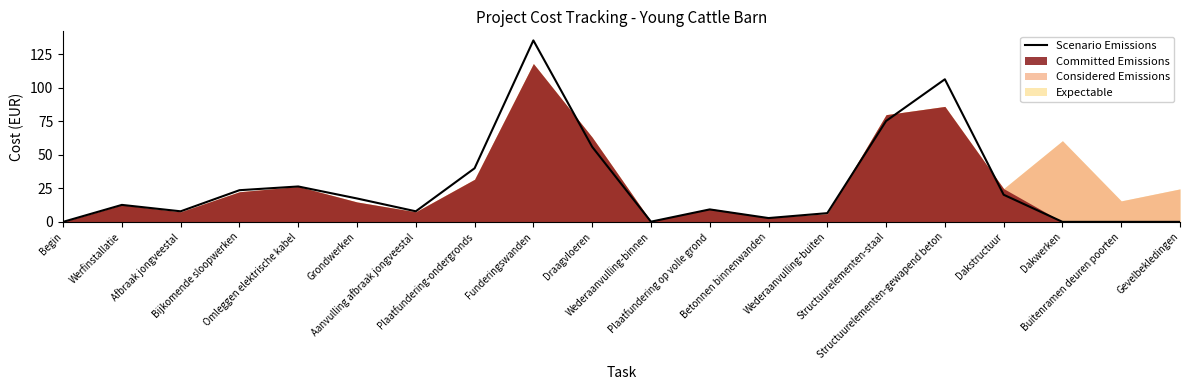

How many data points are above 12?

10